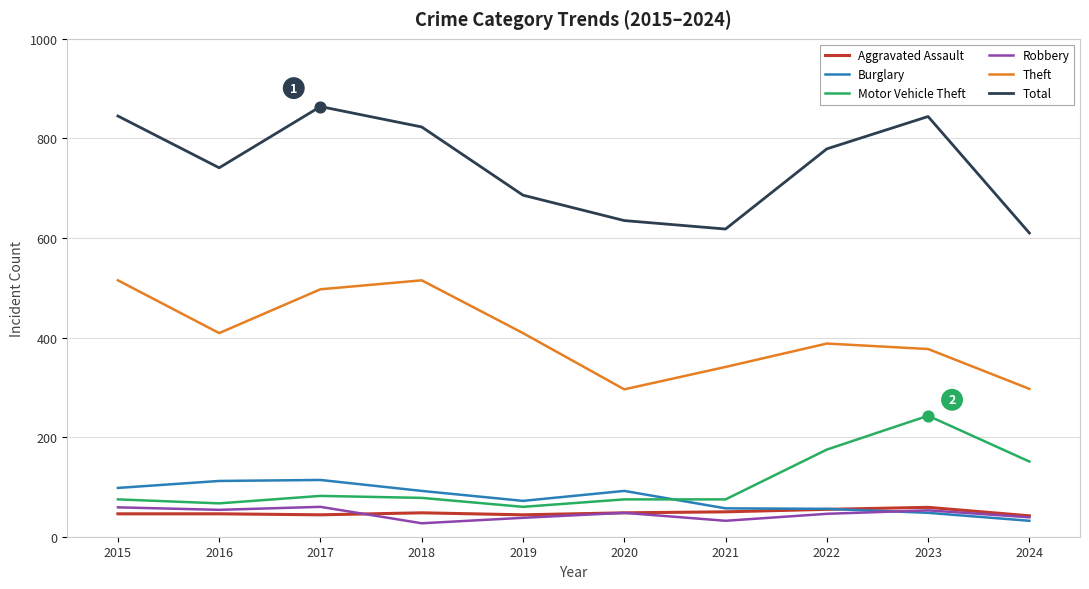

Which series has the largest range (max minus min)?

Total